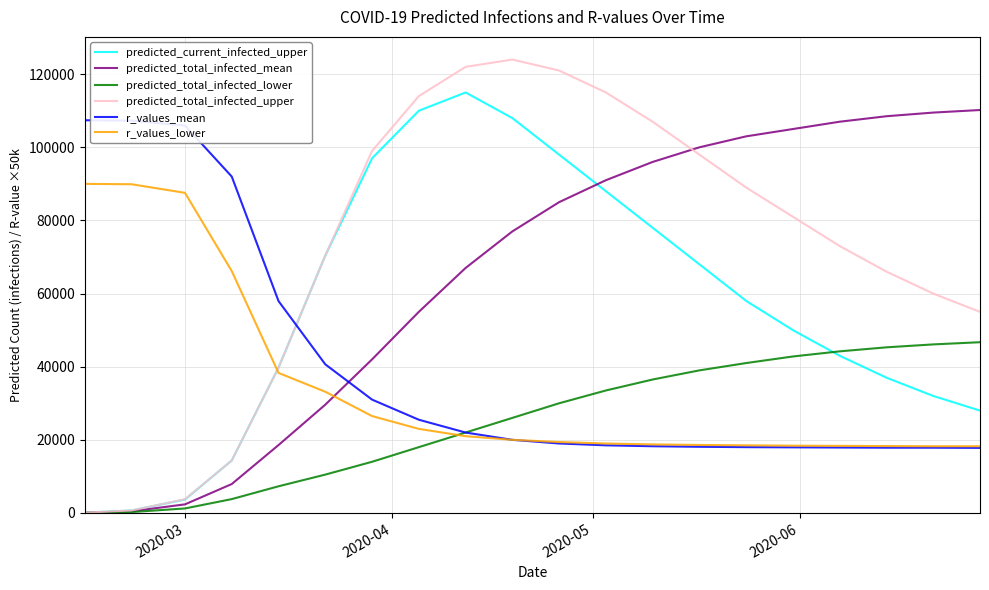

Which series has the largest range (max minus min)?

predicted_total_infected_upper